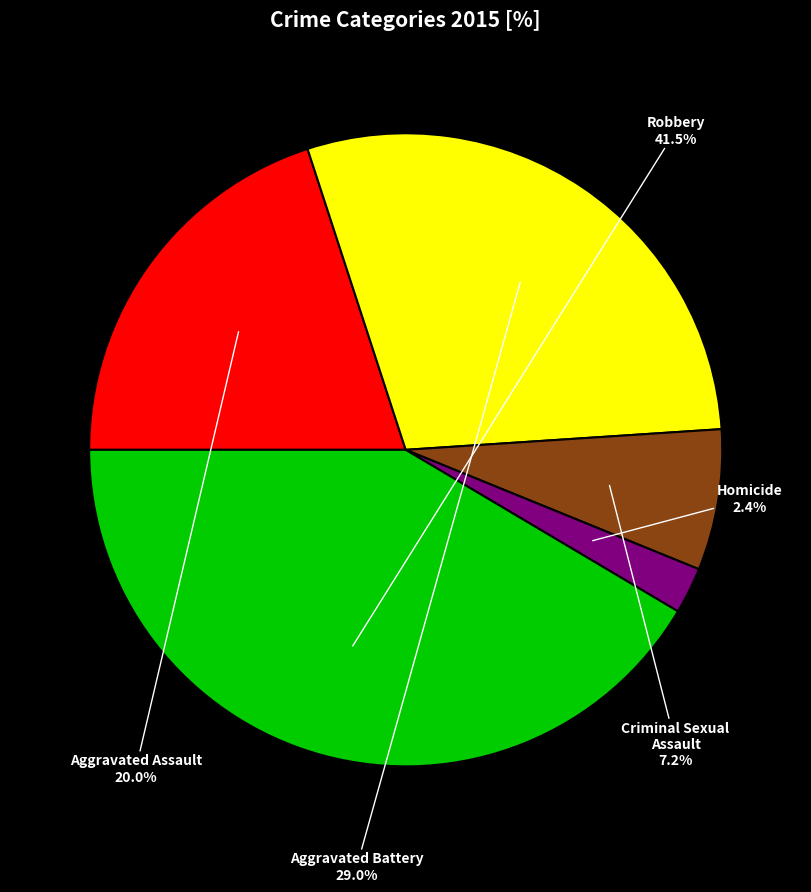

Between Aggravated Assault and Criminal Sexual Assault, which is larger?

Aggravated Assault